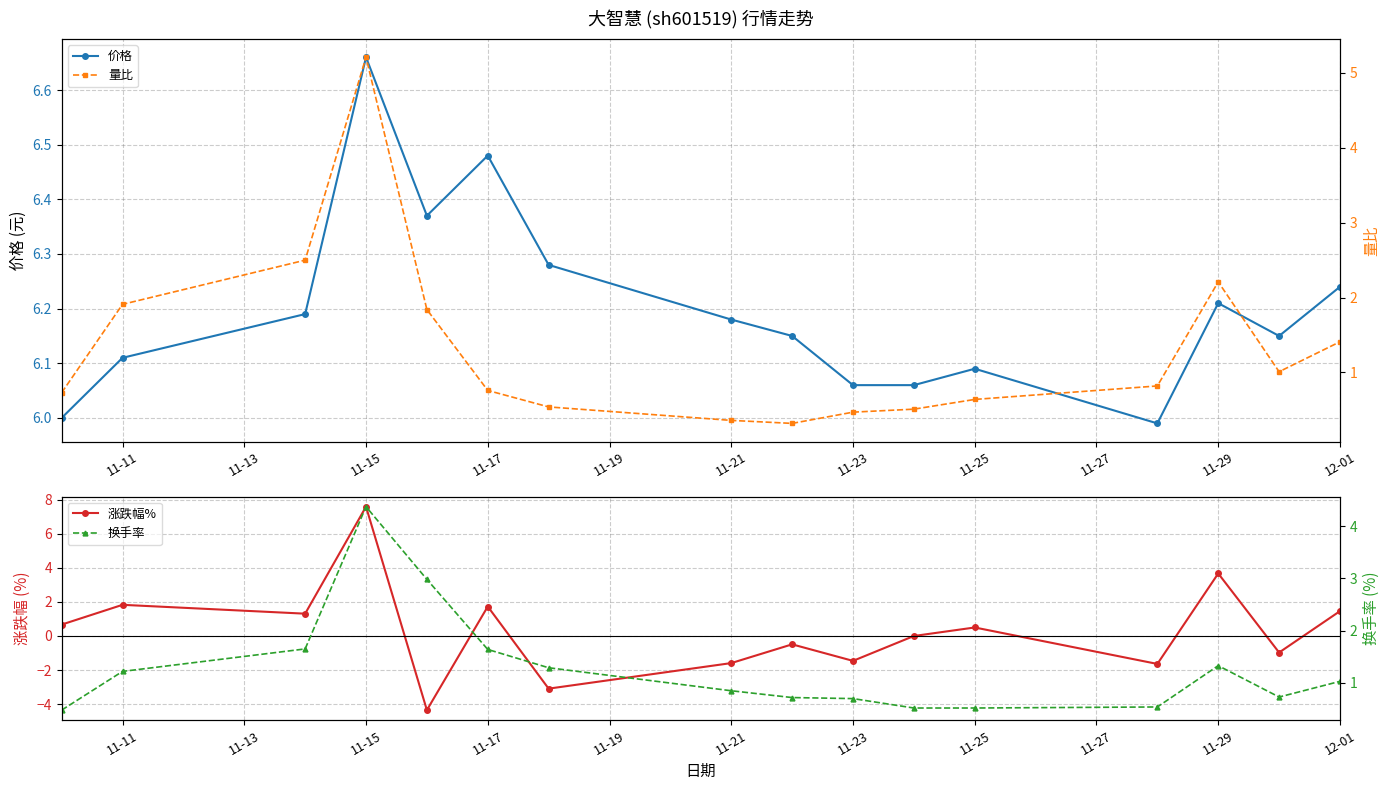

At which category does 价格 reach its first local peak?

11-15